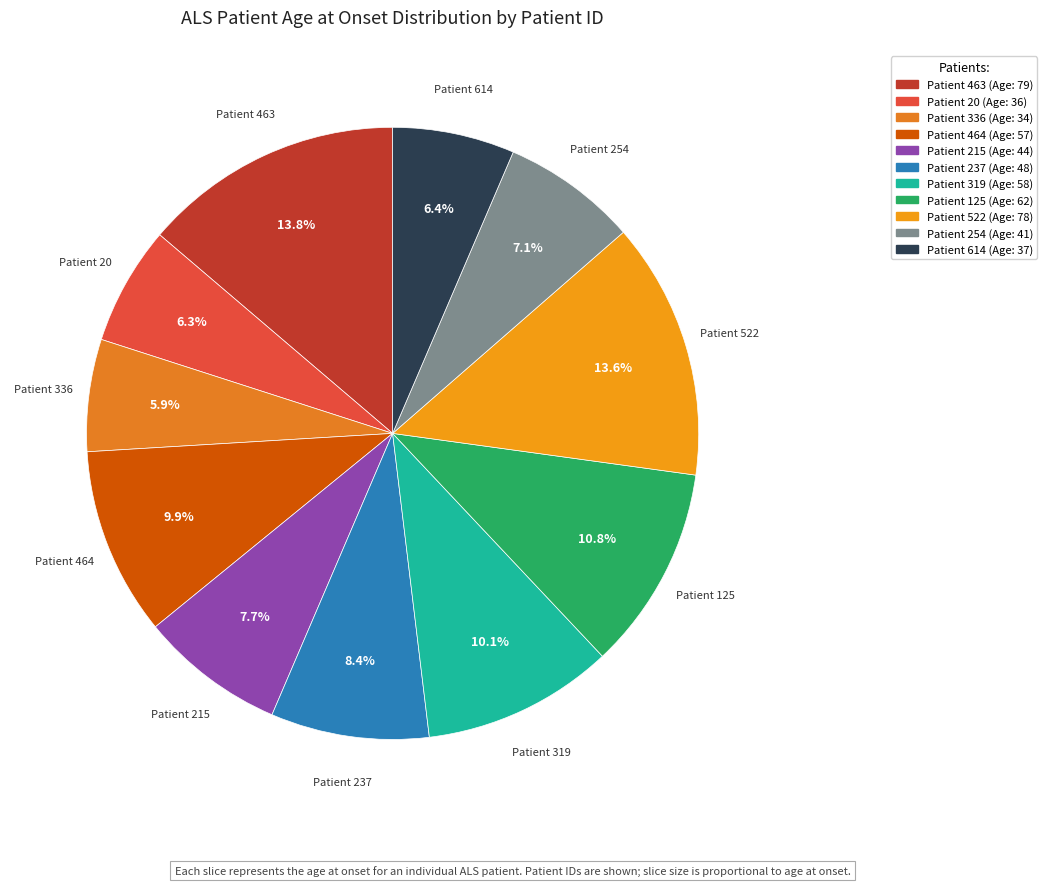

Is there a majority slice in this chart?

No